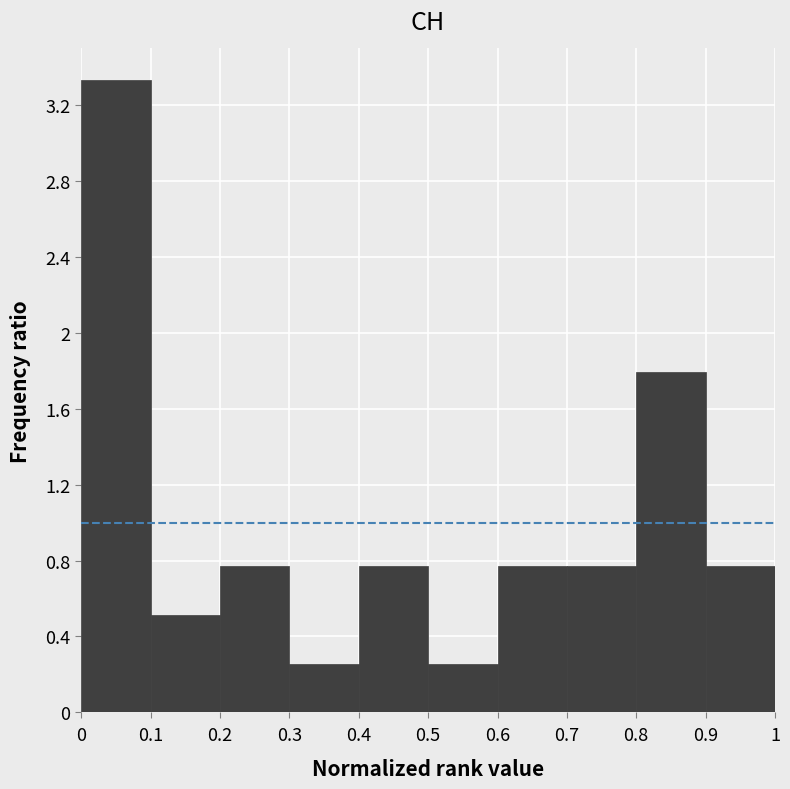

Reading left to right, transcribe this chart: for each bar, give the range it covers on the x-axis and its height. The values are not printed on the chart, so give them approximately, as read against the axis.

0 to 0.1: 3.35
0.1 to 0.2: 0.50
0.2 to 0.3: 0.75
0.3 to 0.4: 0.25
0.4 to 0.5: 0.75
0.5 to 0.6: 0.25
0.6 to 0.7: 0.75
0.7 to 0.8: 0.75
0.8 to 0.9: 1.80
0.9 to 1: 0.75